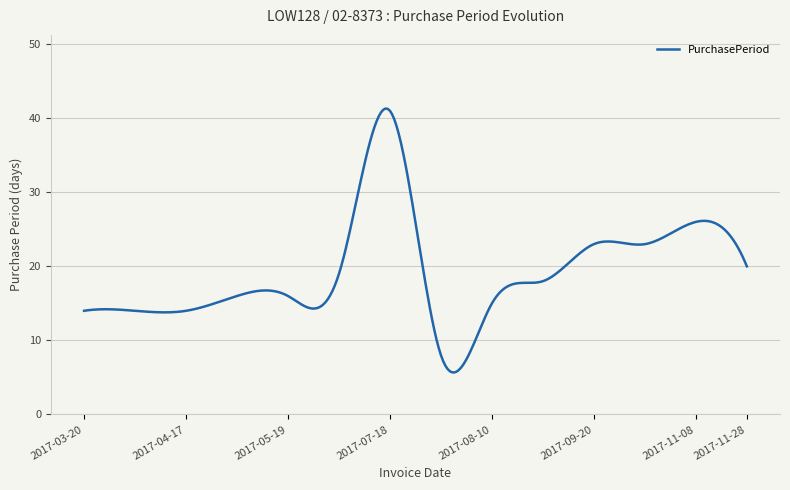

What is the difference between the maximum and minimum values?

35.6